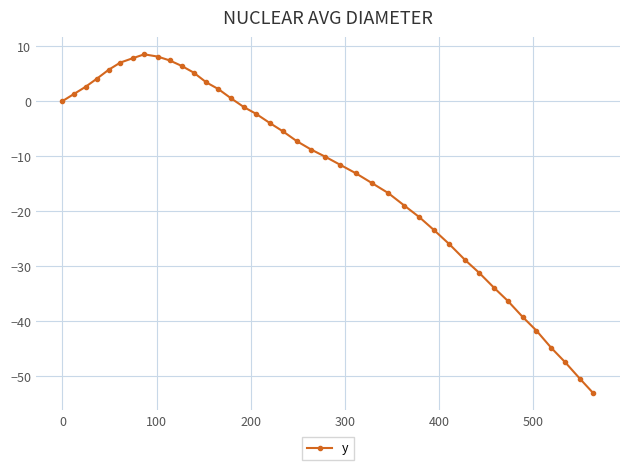

What is the sum of all values?

-521.7